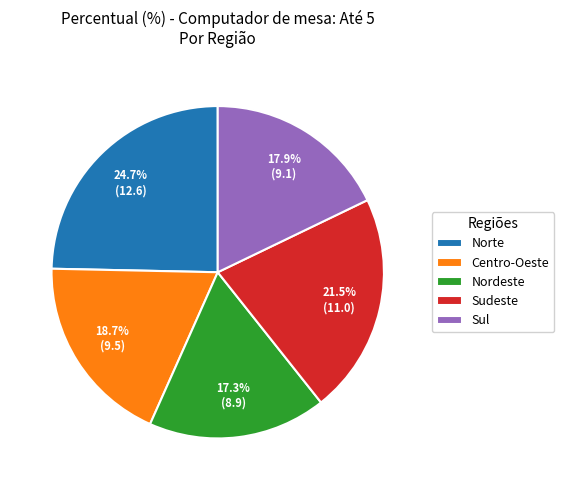

How many segments does this pie chart have?

5